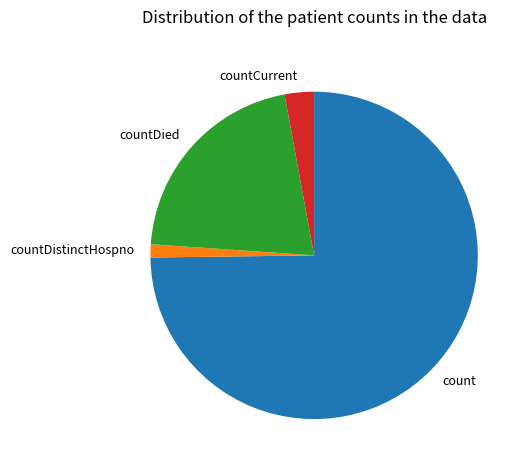

Count the number of slices in the pie.

4